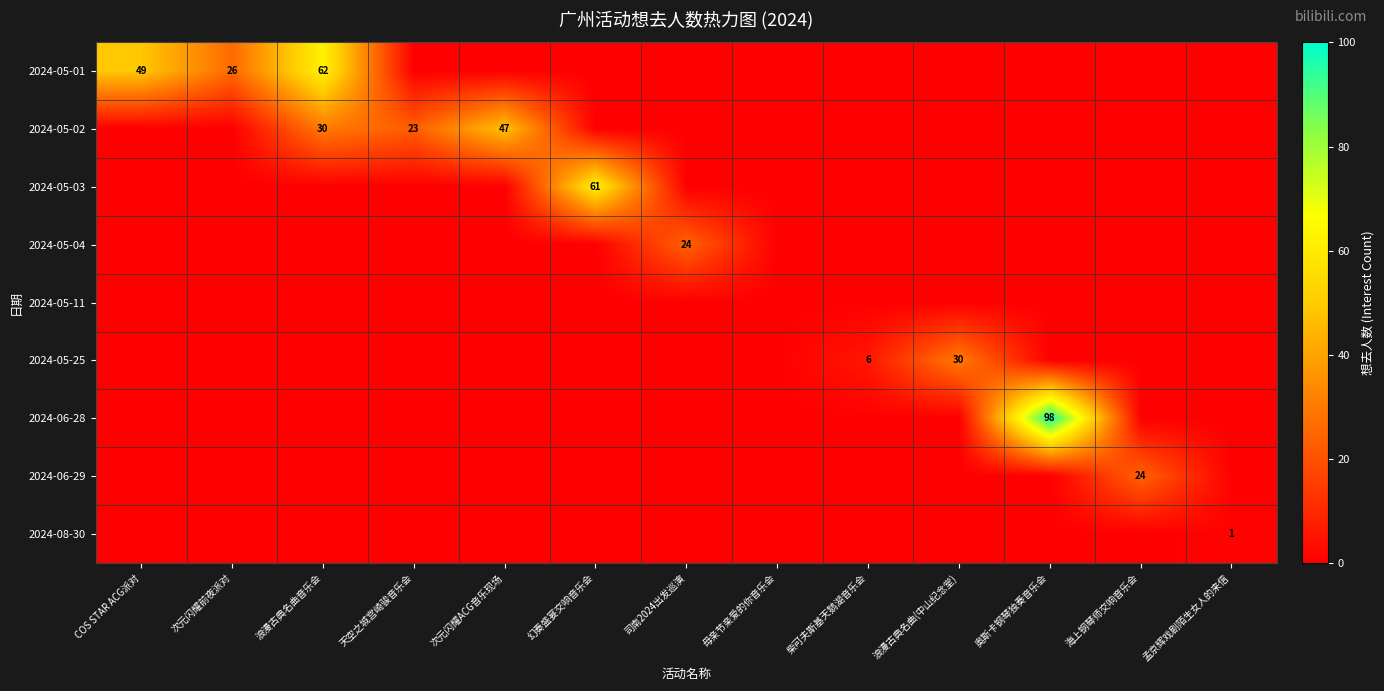

True or false: 2024-05-25 has a value of 52 at 浪漫古典名曲(中山纪念堂).

False